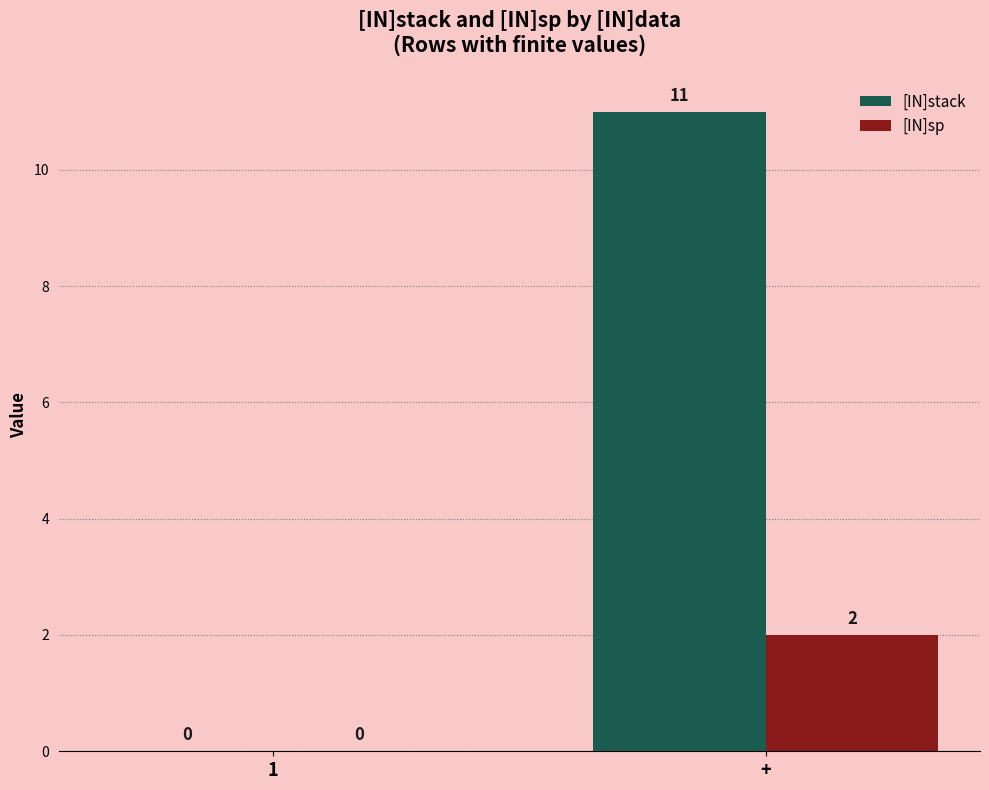

What is the average value of the [IN]stack series?

6